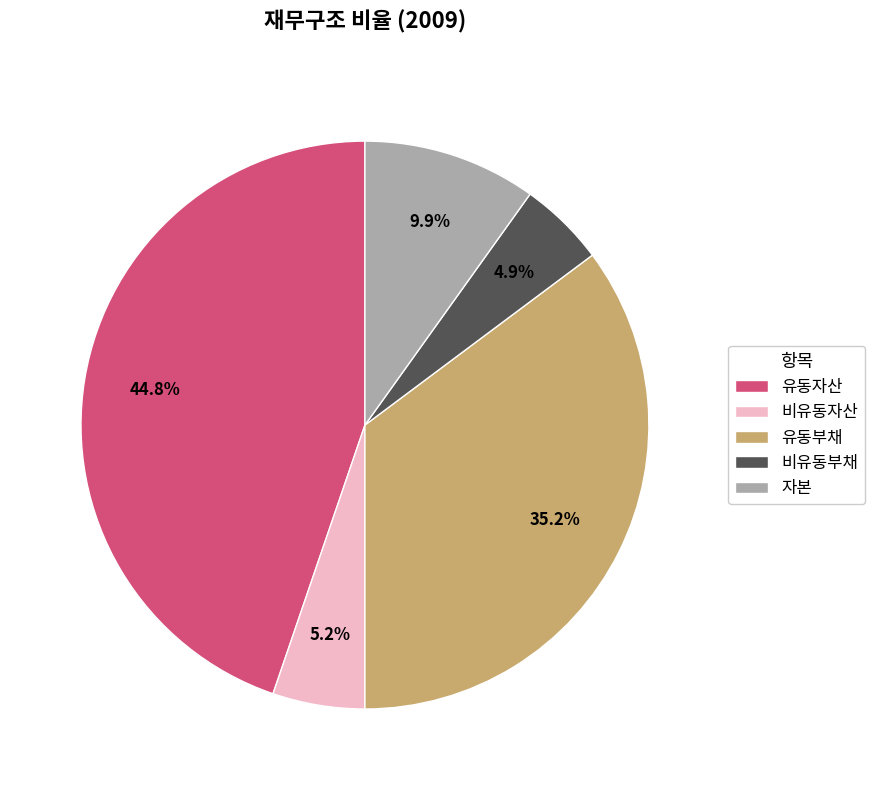

Is there a majority slice in this chart?

No